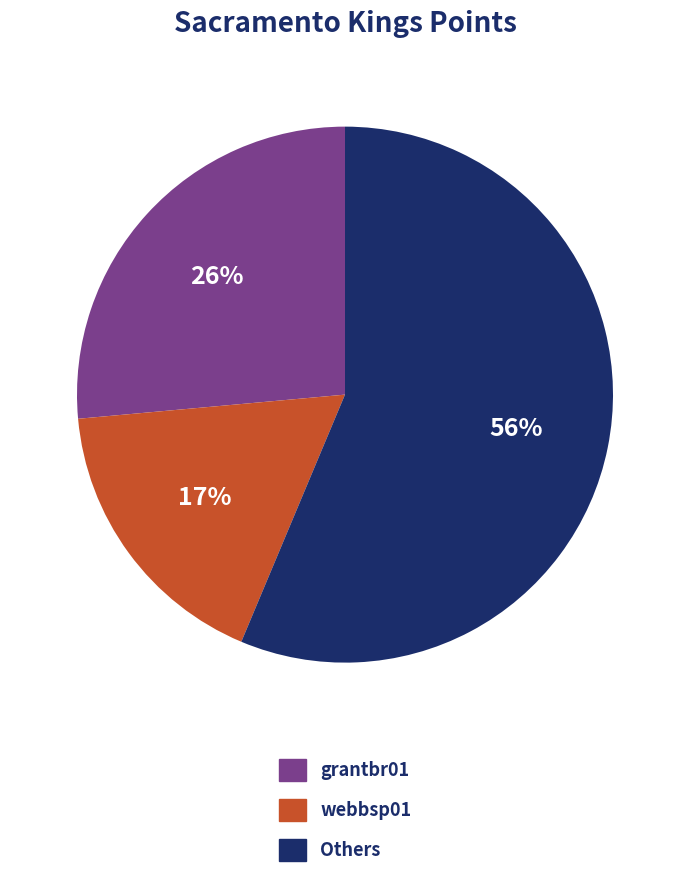

To the nearest percent, what is the average slice percentage?

33%